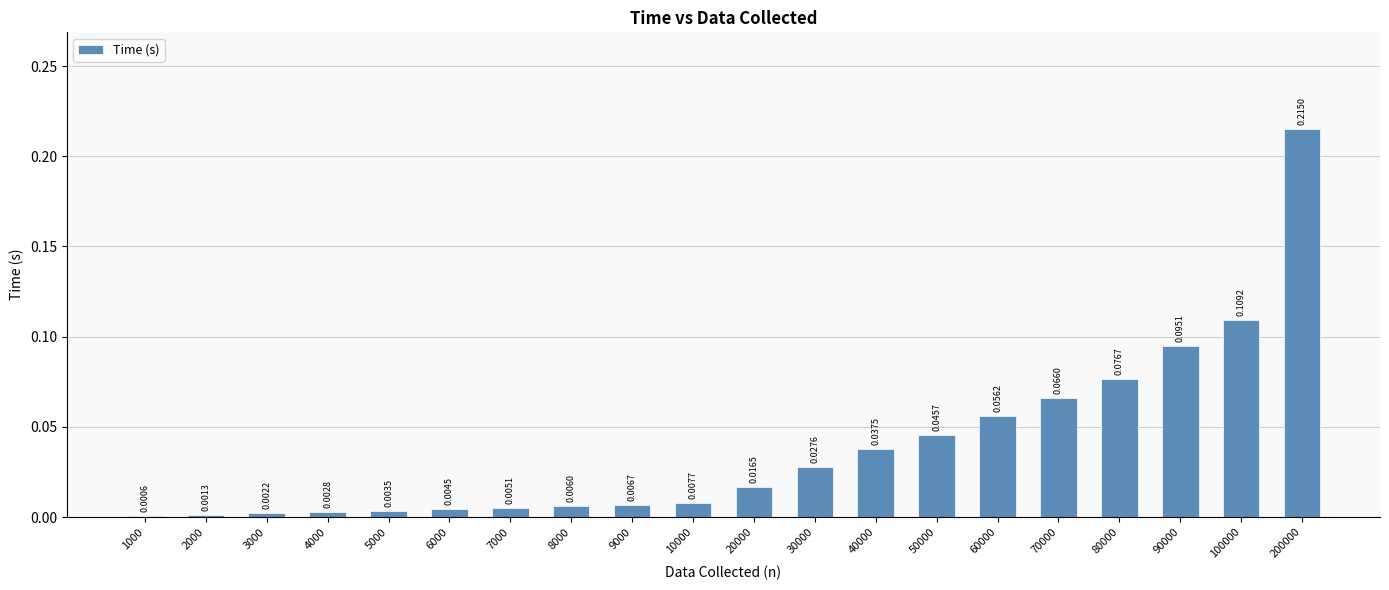

Which has a higher value, 1000 or 30000?

30000